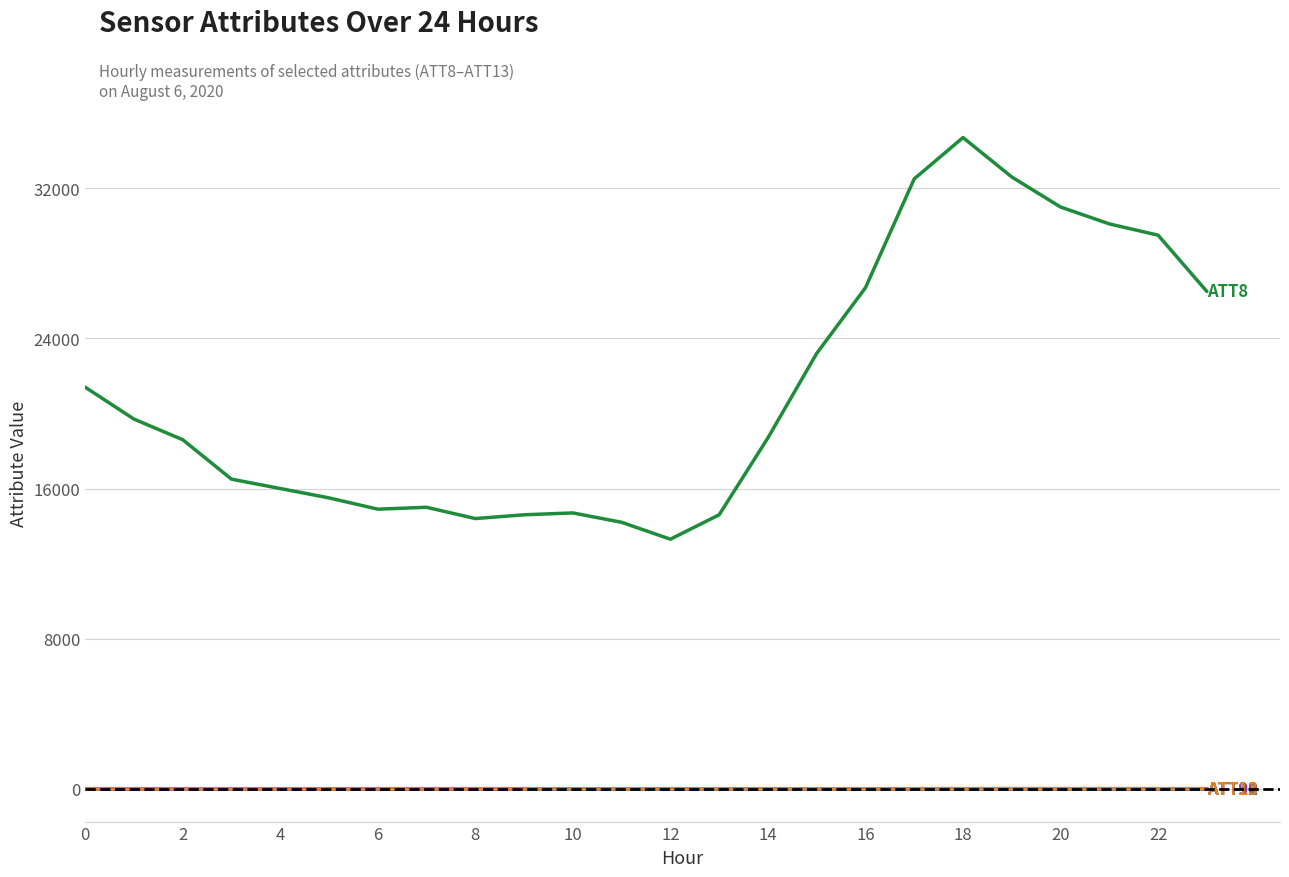

What is the greatest value displayed?

34700.0